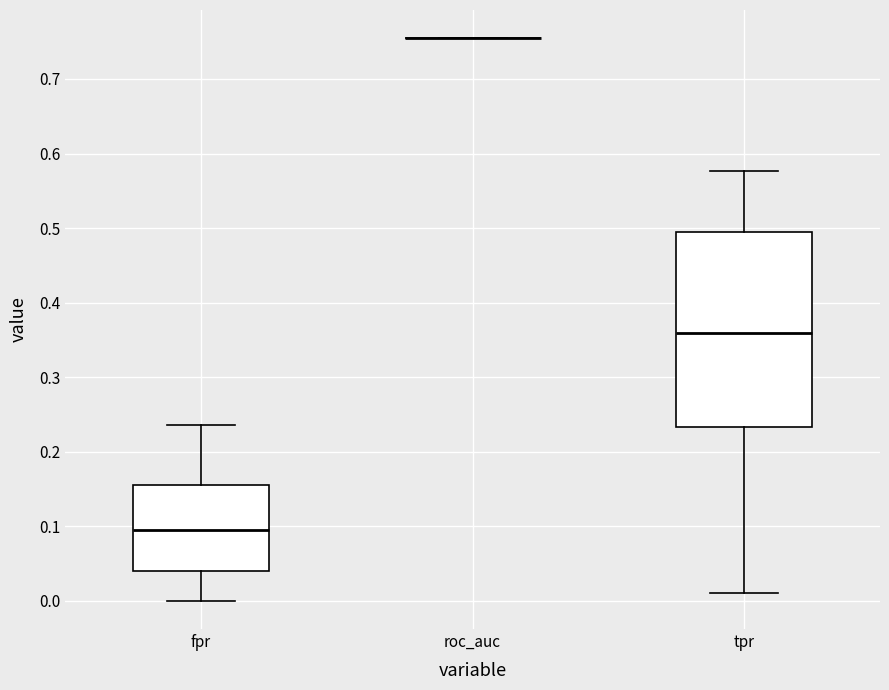

Comparing the boxes themselves (not the whiskers), which one is the tallest?

tpr